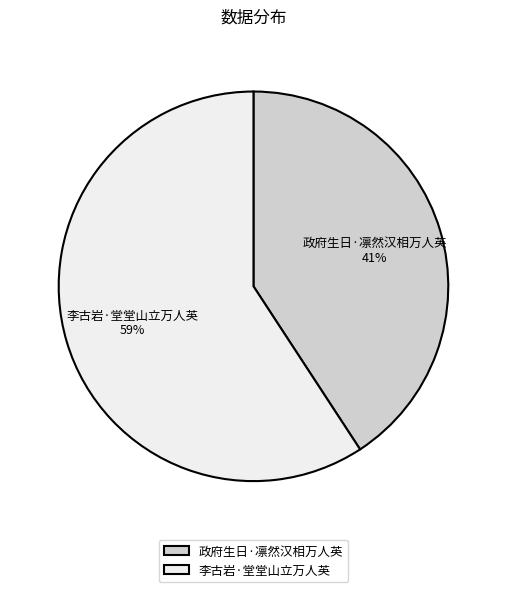

To the nearest percent, what is the average slice percentage?

50%